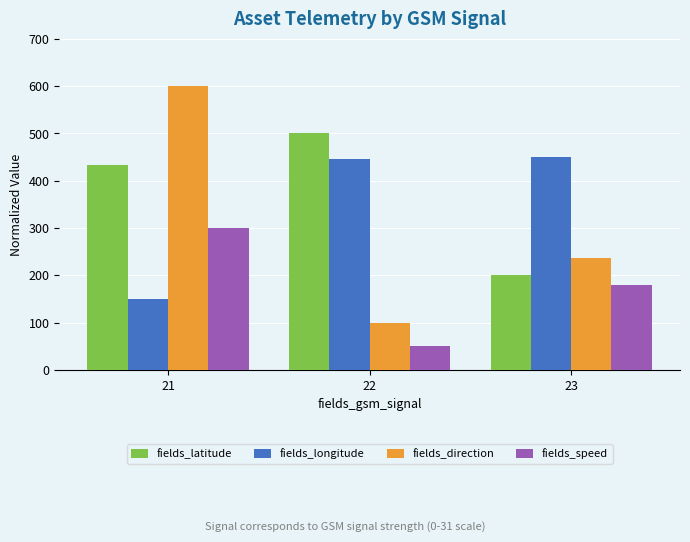

Rank the series by their maximum value, from lowest to highest.

fields_speed, fields_longitude, fields_latitude, fields_direction